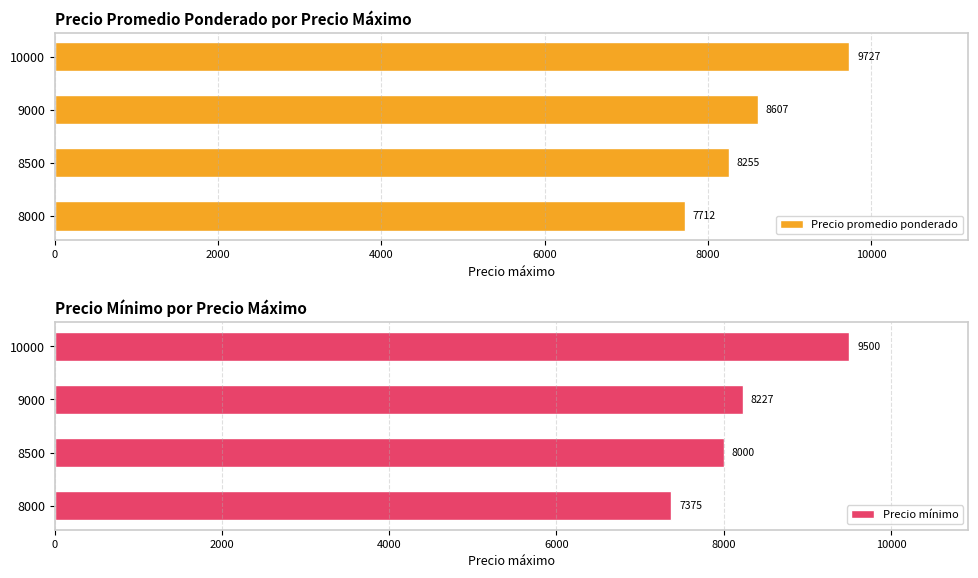

What is the maximum value shown in the chart?

9727.0